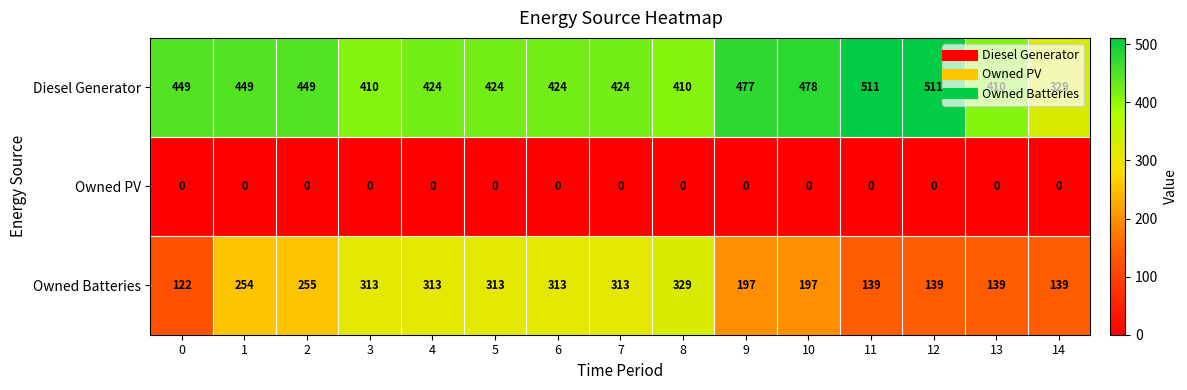

Count the number of data series in this chart.

3